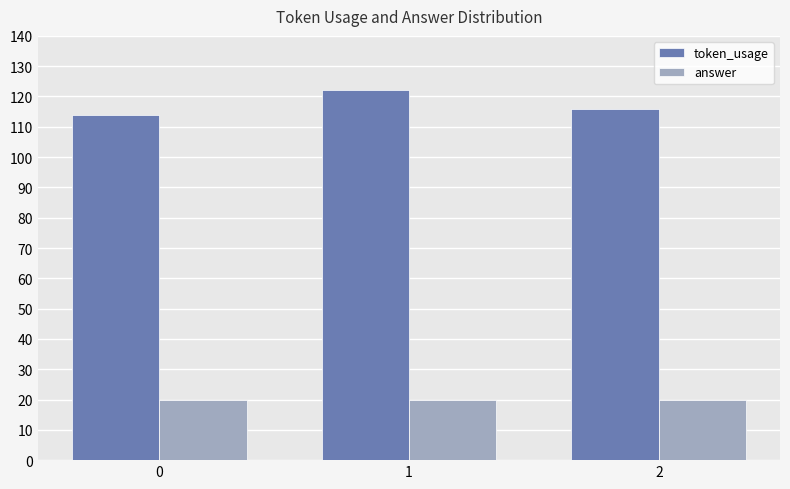

Is the value of token_usage at 0 greater than the value of answer at 1?

Yes